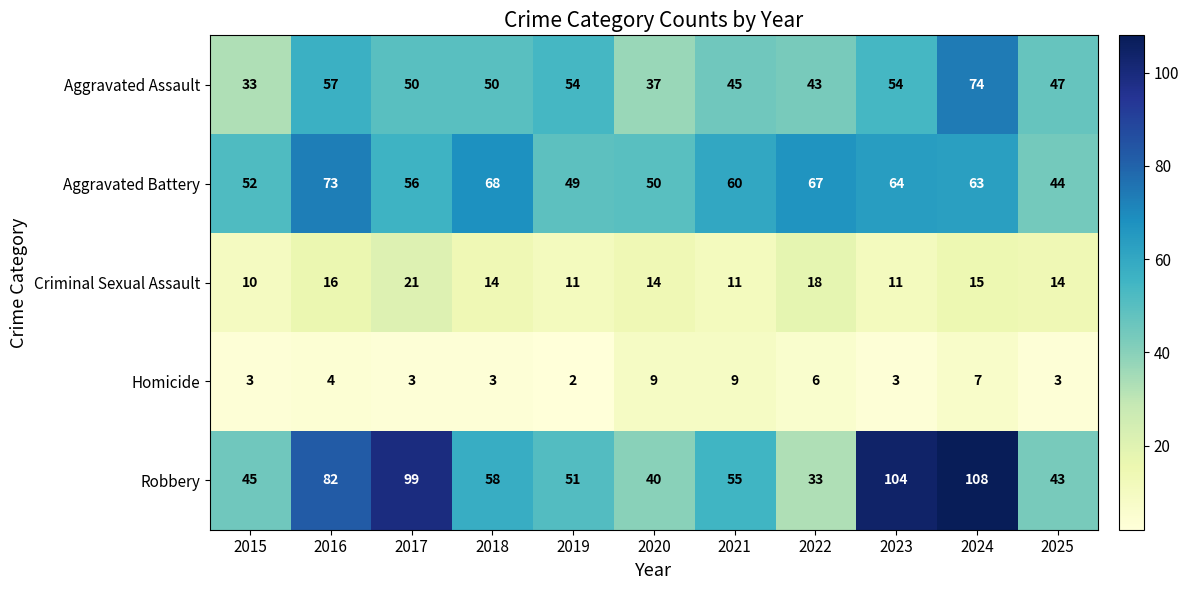

What is the greatest value displayed?

108